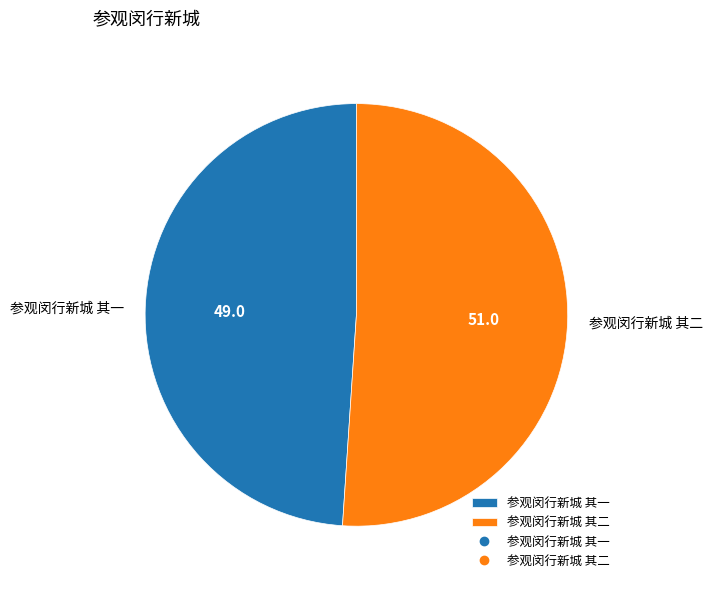

Which category has the biggest portion of the pie?

参观闵行新城 其二